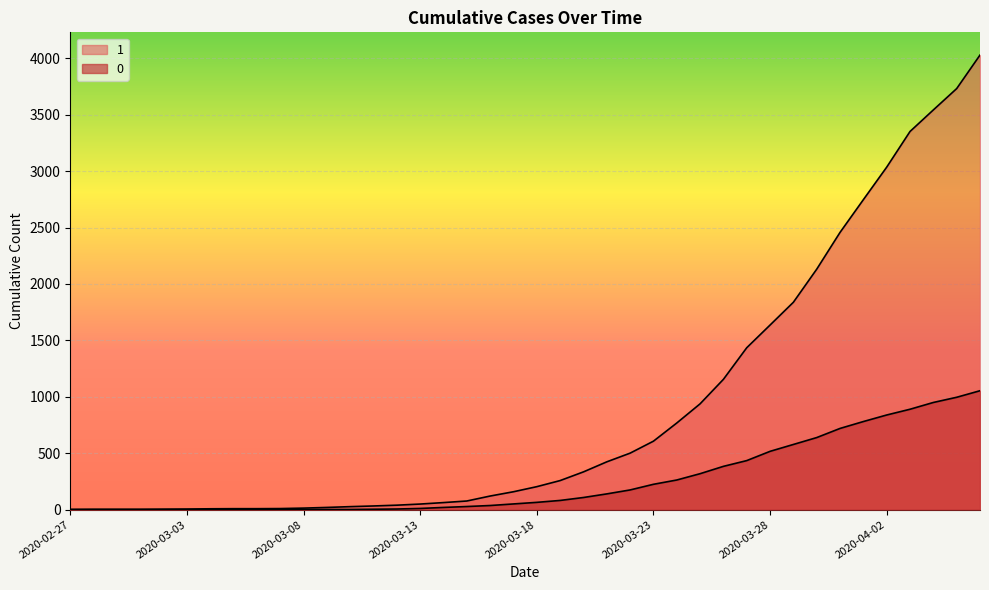

What are all the series names shown in the legend?

1, 0